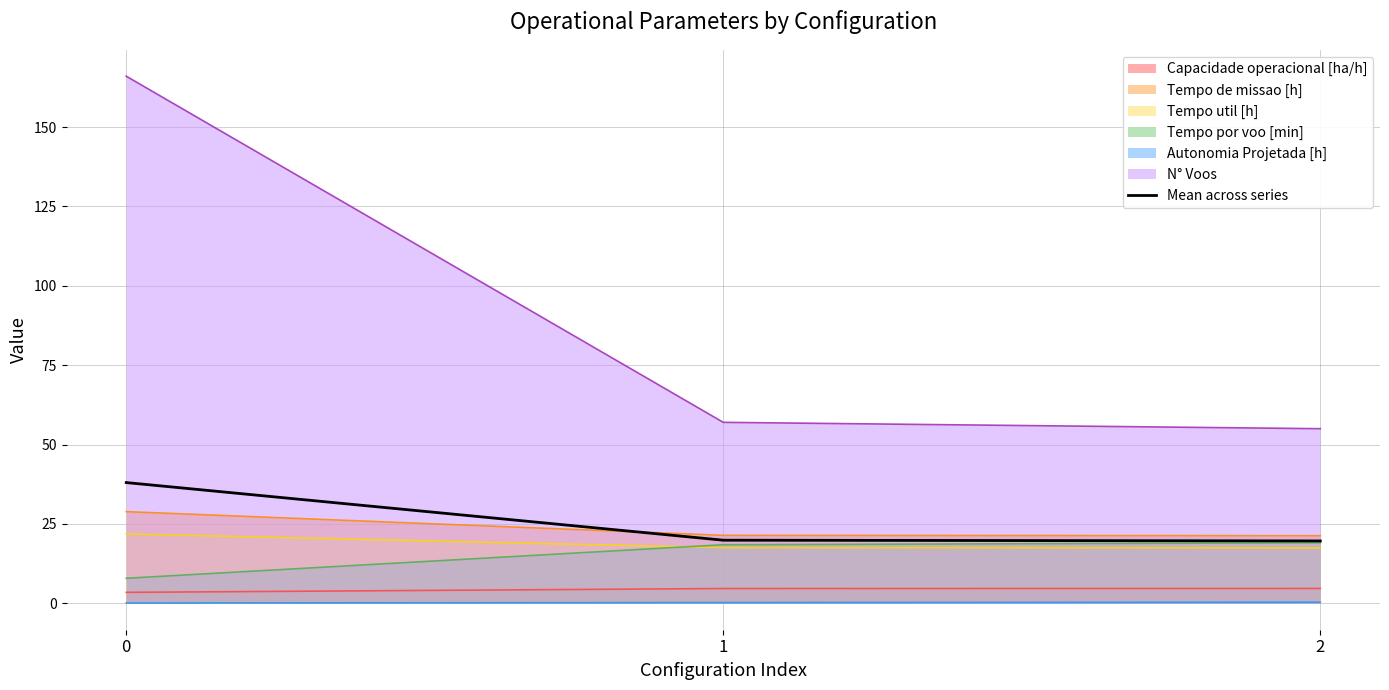

Does the chart have visible grid lines?

Yes